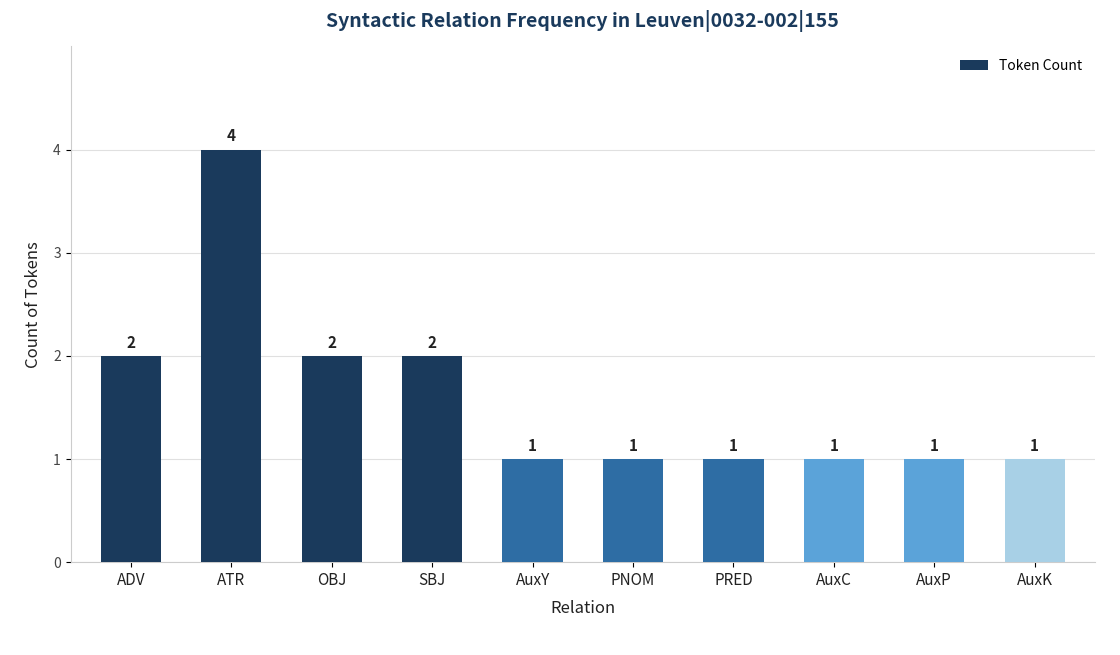

Reading left to right, transcribe all the data shown in this chart.

ADV=2	ATR=4	OBJ=2	SBJ=2	AuxY=1	PNOM=1	PRED=1	AuxC=1	AuxP=1	AuxK=1